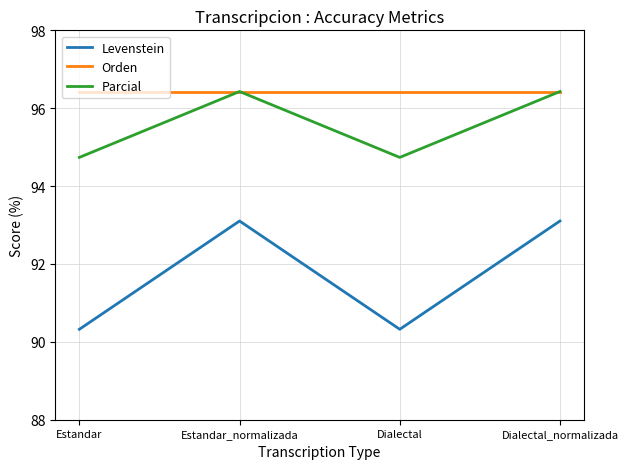

True or false: Levenstein and Orden intersect in this chart.

False